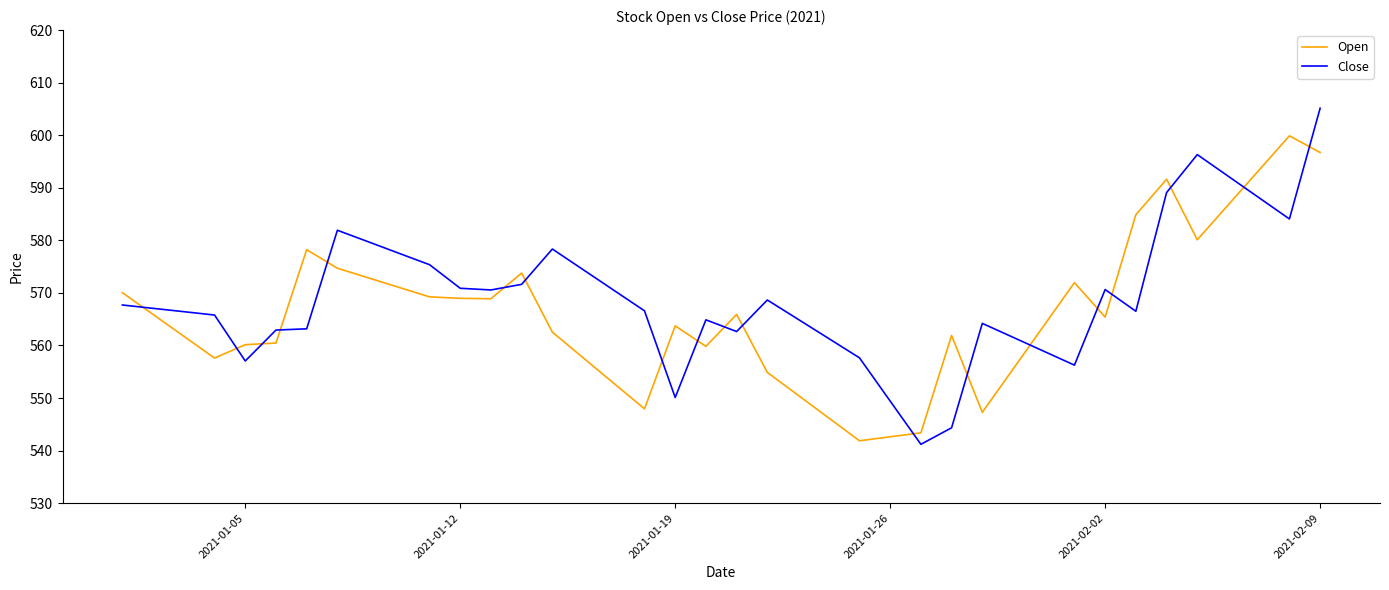

What is the maximum value shown in the chart?

605.1